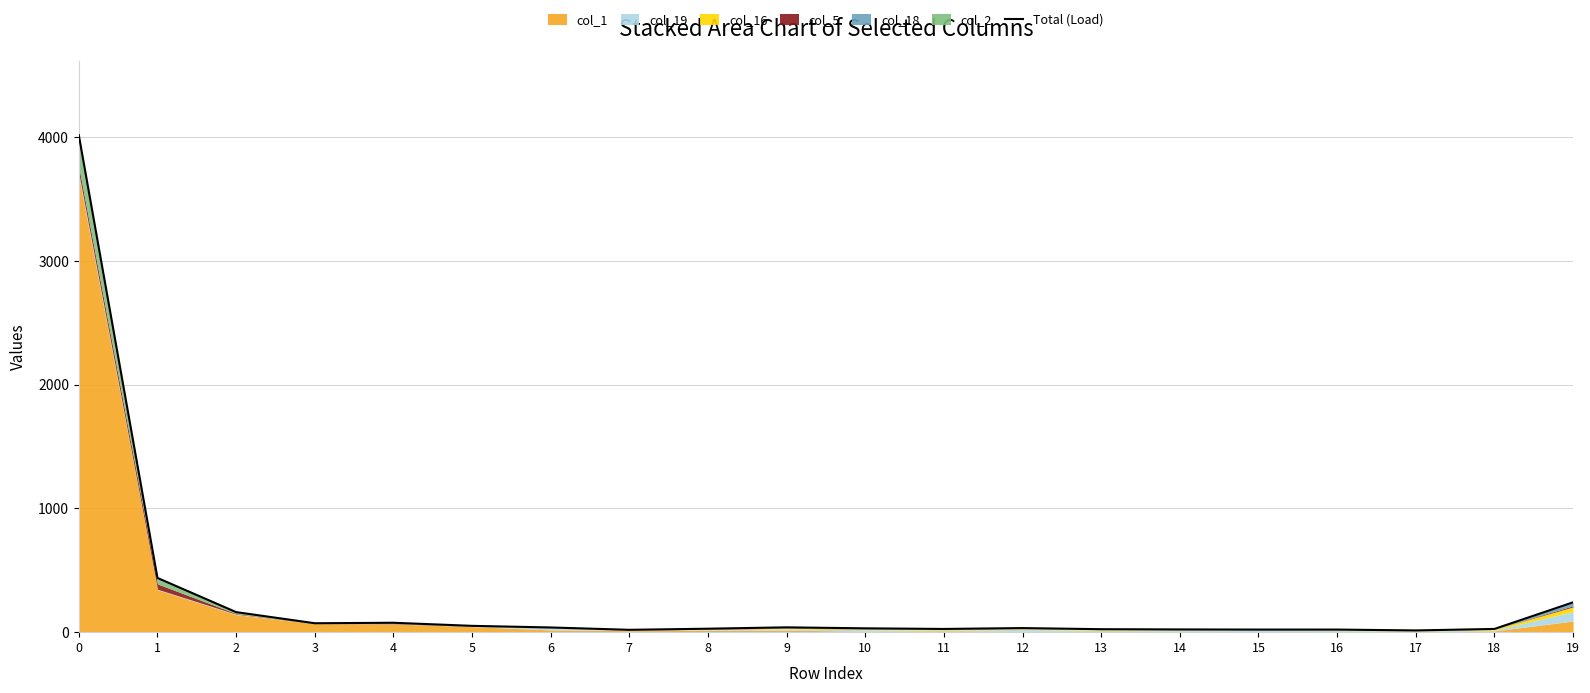

Reading right to left, what are all the values shown in this chart?

241	26	14	21	21	22	24	33	26	31	39	28	19	38	51	76	72	162	438	4015